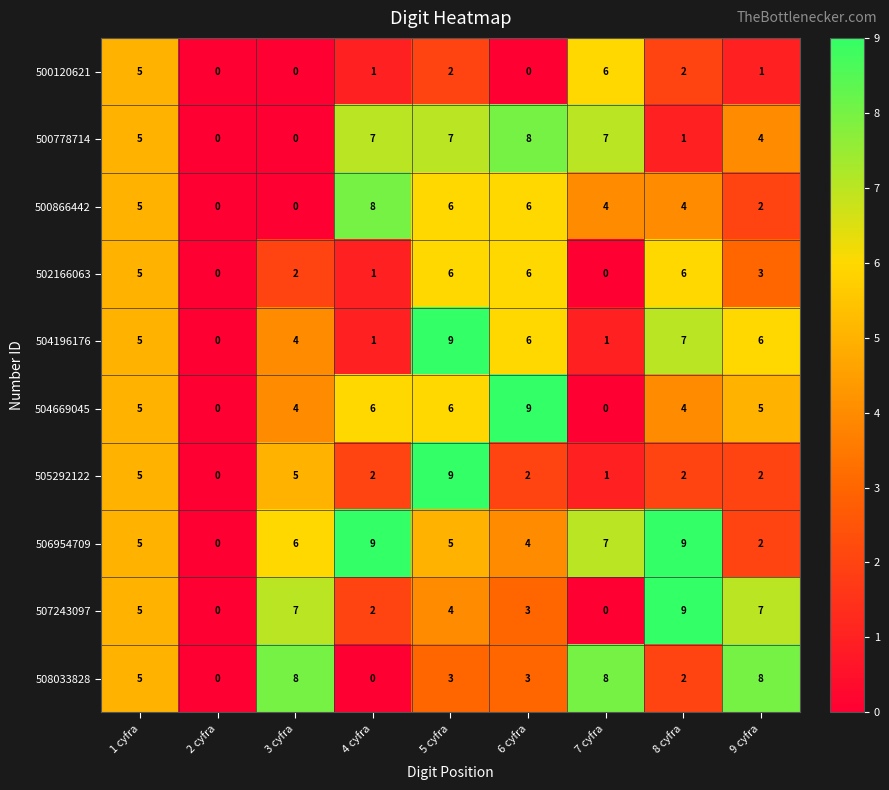

What is the average value of the 500866442 series?

4